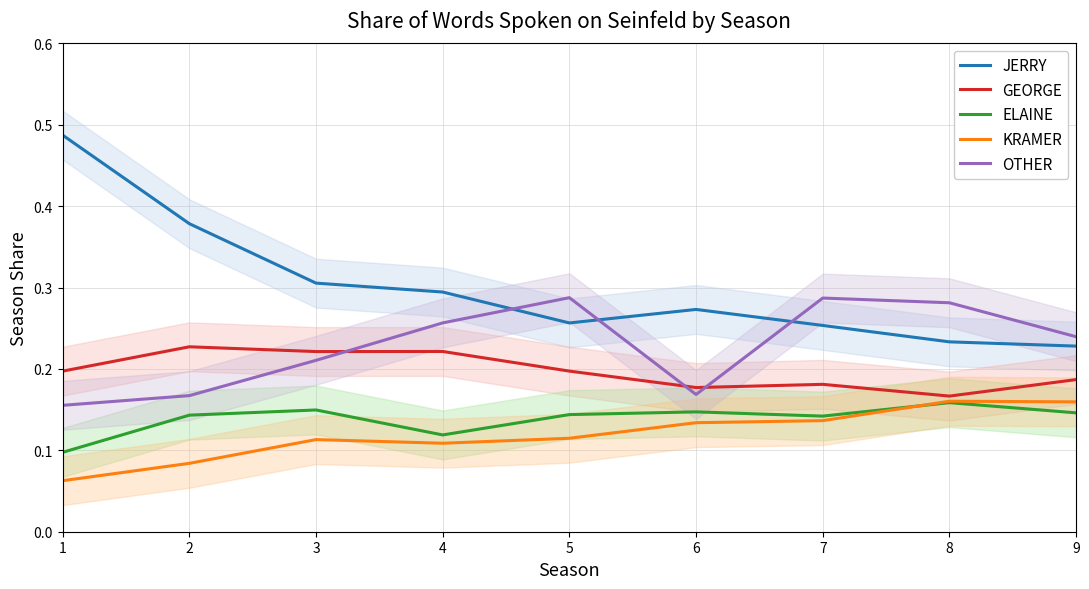

At which category is the sum across all series the highest?

7